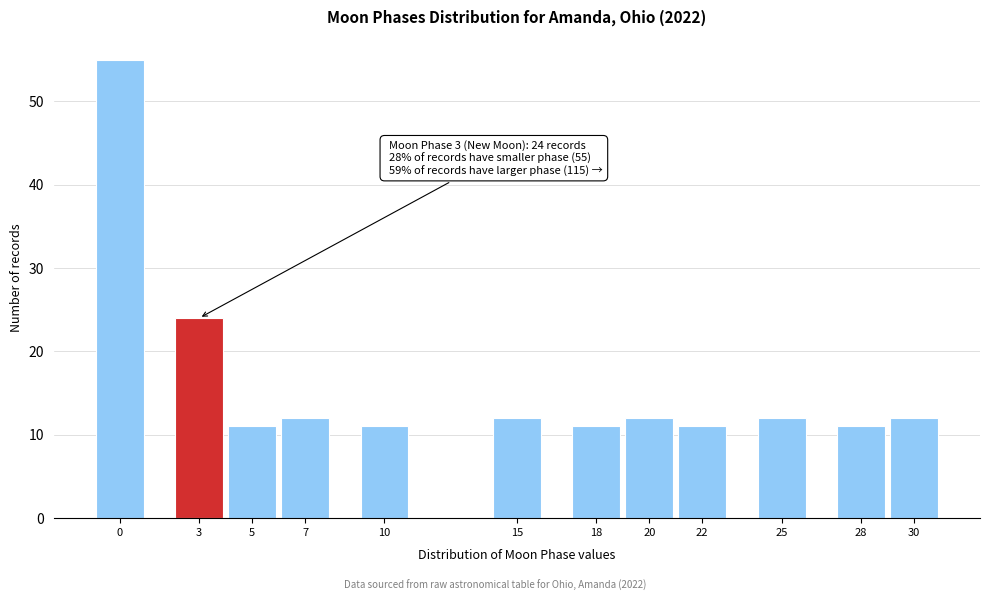

Reading left to right, what are all the values shown in this chart?

0=55	3=24	5=11	7=12	10=11	15=12	18=11	20=12	22=11	25=12	28=11	30=12